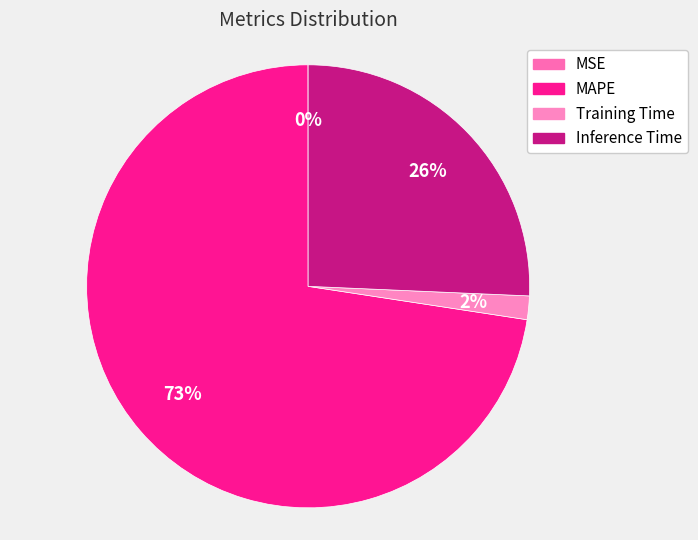

To the nearest percent, what is the average slice percentage?

25%